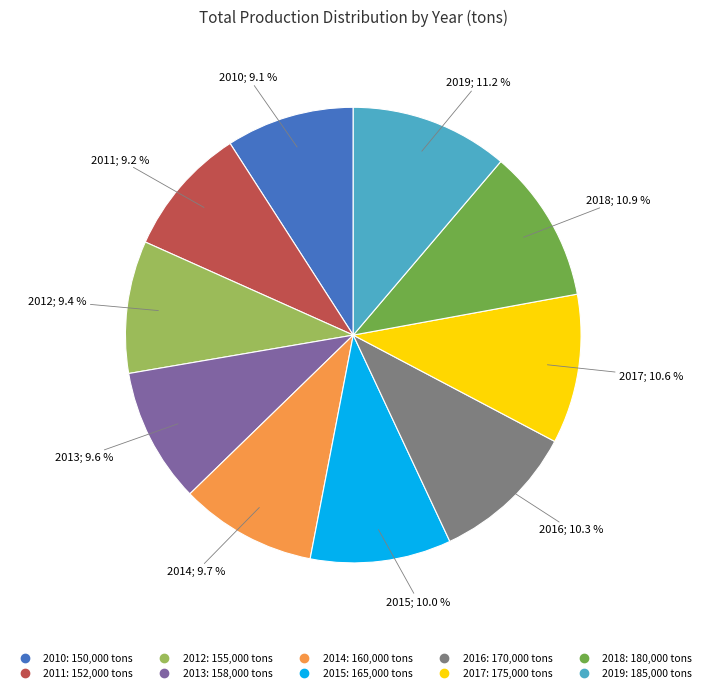

To the nearest percent, what is the difference between the 2019 and 2010 slice percentages?

2%